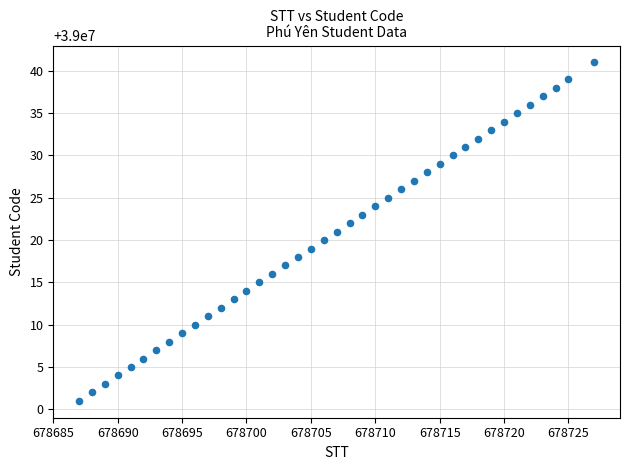

What is the range of Y values (max minus min)?

40